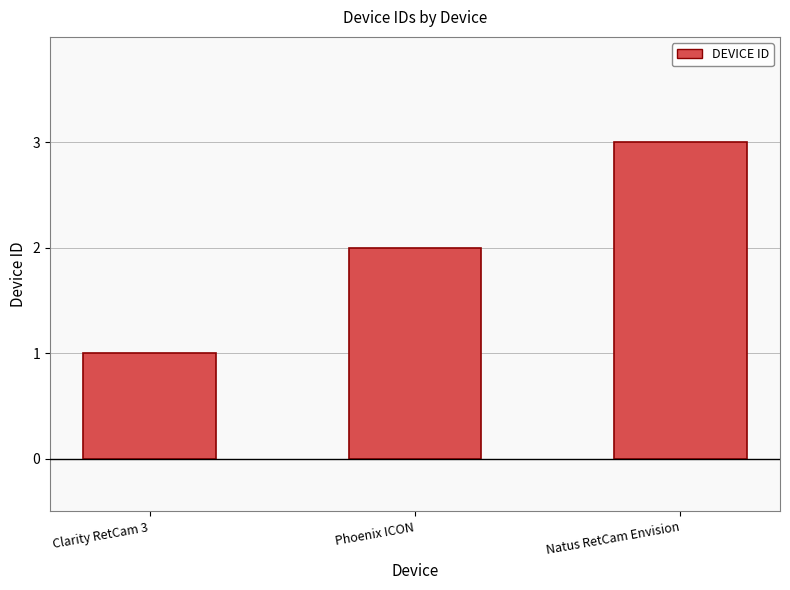

Count the number of categories in the chart.

3